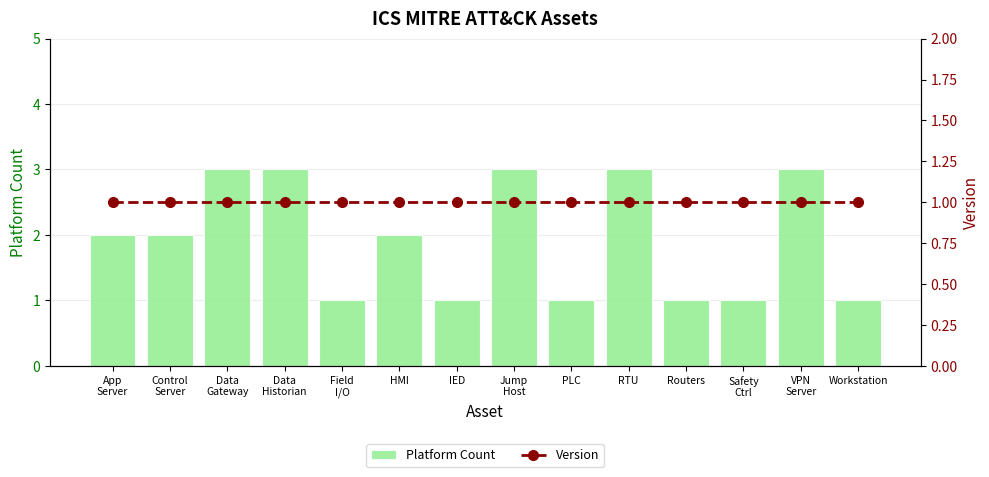

The value of Platform Count at Jump
Host is 1. True or false?

False